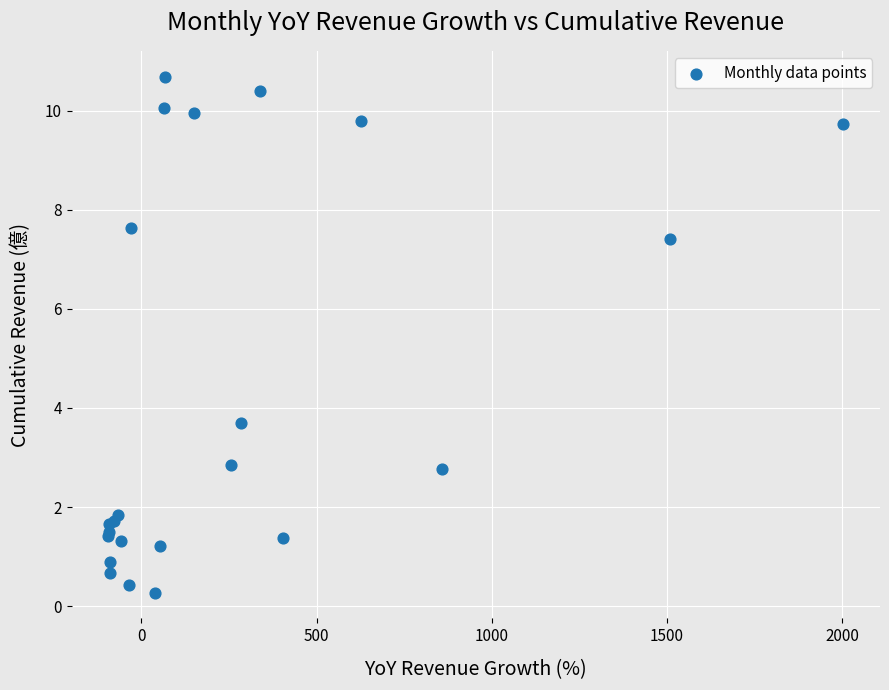

What Y value in the scatter plot is closest to 5?

3.7